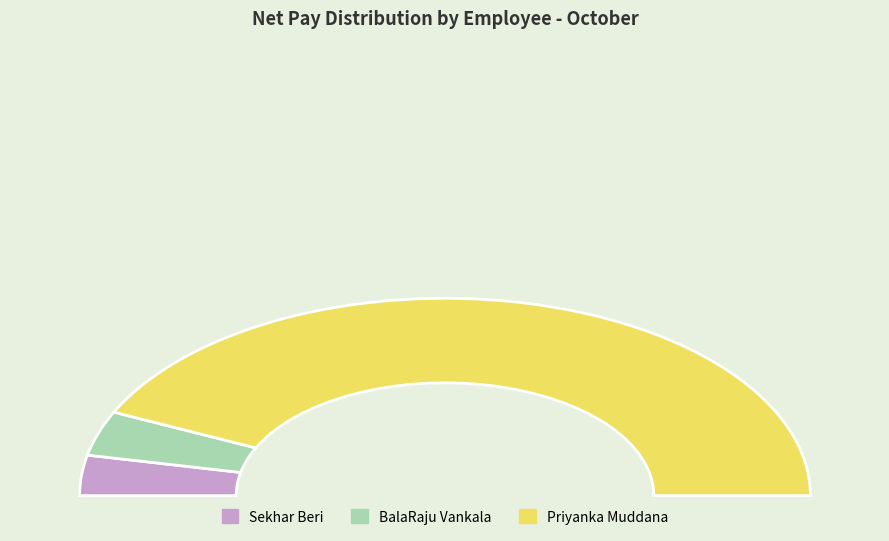

What is the smallest slice in the pie chart?

Sekhar Beri